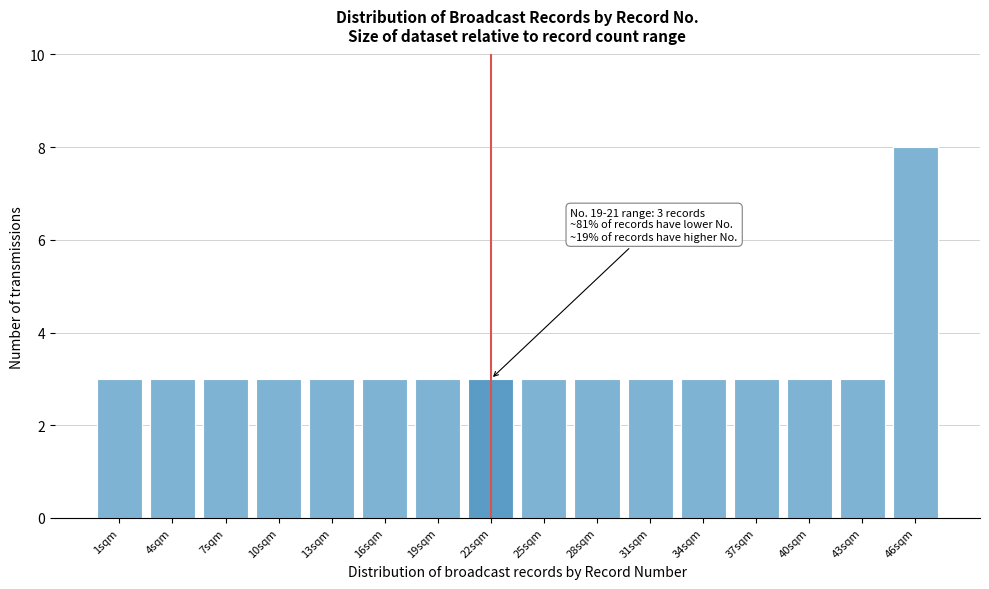

Reading left to right, what are all the values shown in this chart?

1sqm=3	4sqm=3	7sqm=3	10sqm=3	13sqm=3	16sqm=3	19sqm=3	22sqm=3	25sqm=3	28sqm=3	31sqm=3	34sqm=3	37sqm=3	40sqm=3	43sqm=3	46sqm=8